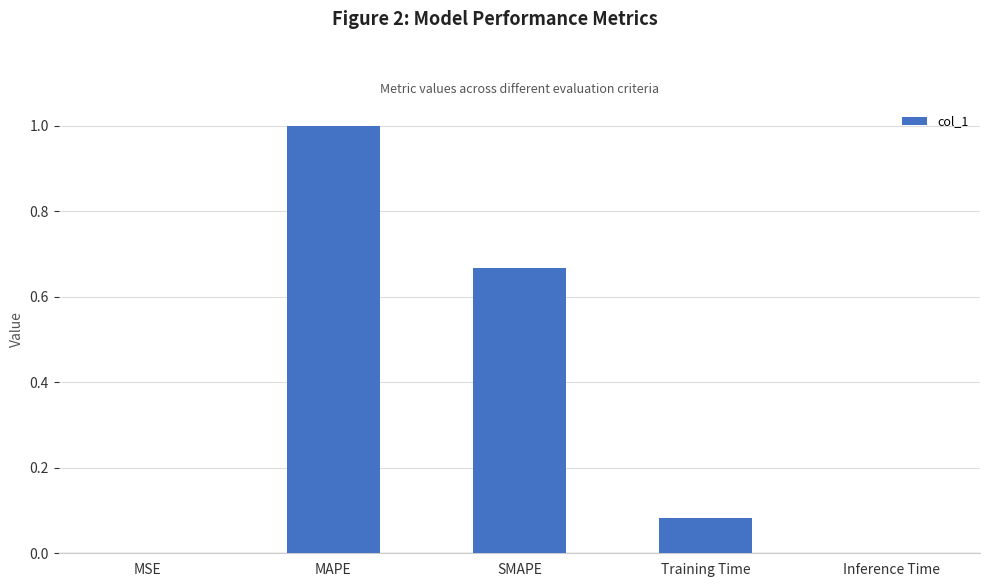

What is the average value?

0.4